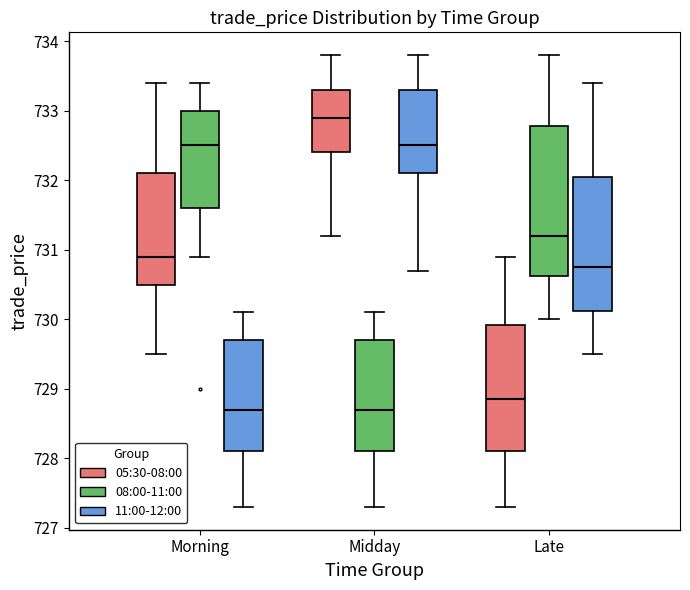

Which box has the highest median line?

Midday (05:30-08:00)